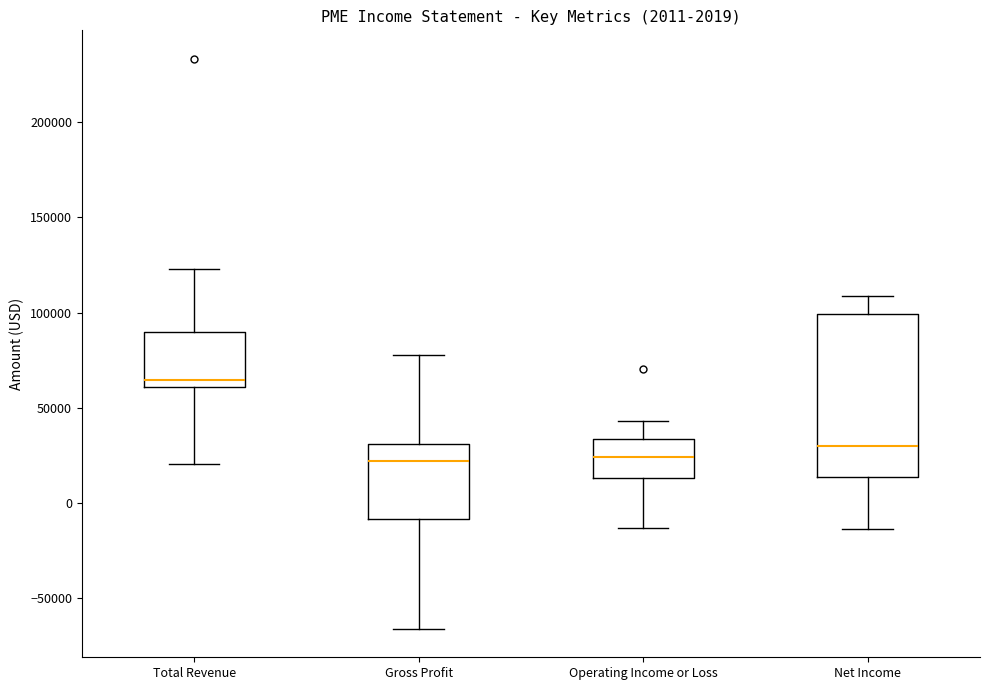

Where does the upper whisker of the box for Total Revenue end on the y-axis? The values are not printed on the chart, so give them approximately, as read against the axis.

125000